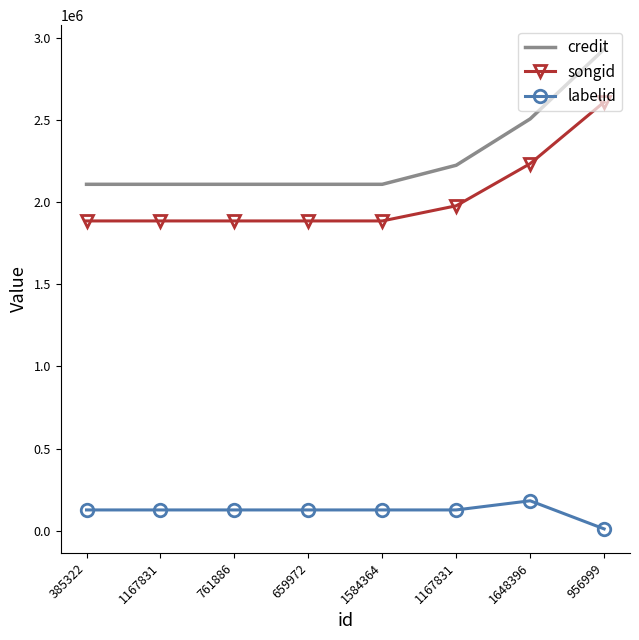

At which label is songid closest to 2249244?

1648396